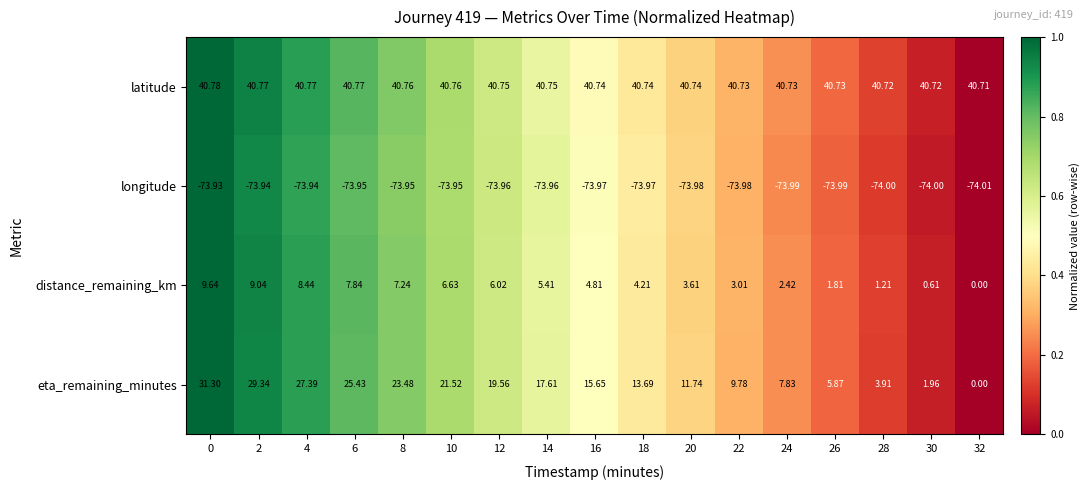

Which series has the largest total across all categories?

latitude